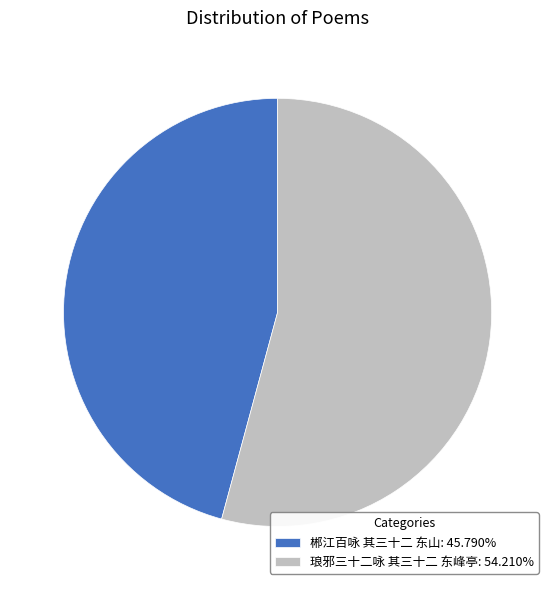

Which has a higher value, 琅邪三十二咏 其三十二 东峰亭 or 郴江百咏 其三十二 东山?

琅邪三十二咏 其三十二 东峰亭